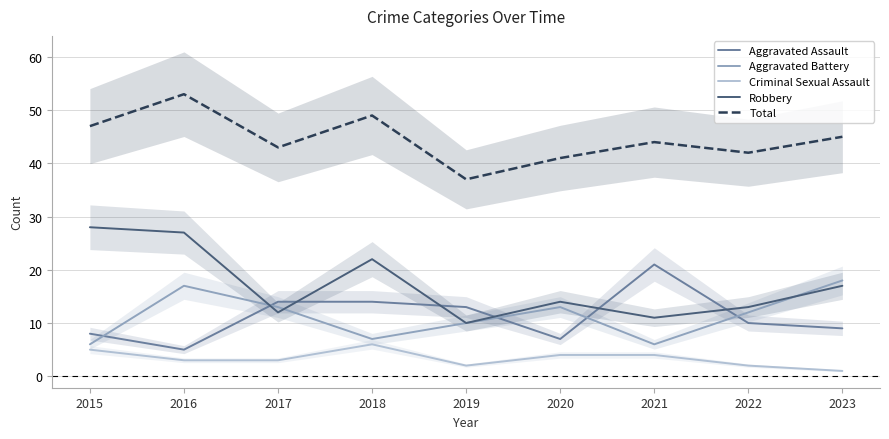

Is it true that Robbery equals 28 at 2015?

True